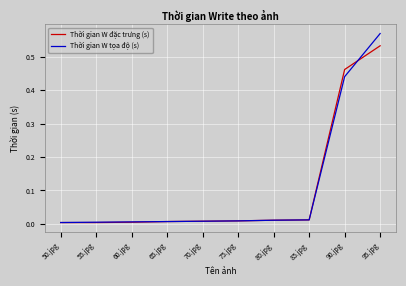

Which series has the largest range (max minus min)?

Thời gian W tọa độ (s)